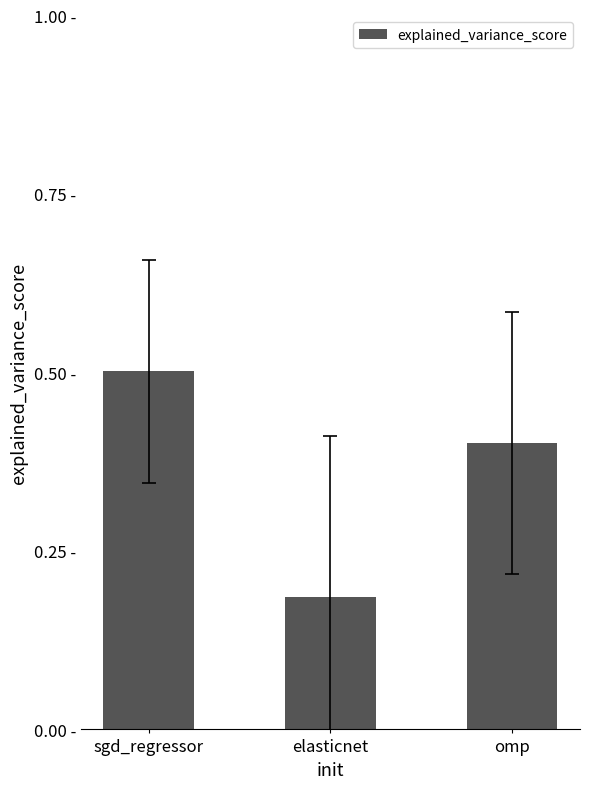

What is the change in value from sgd_regressor to elasticnet?

-0.3